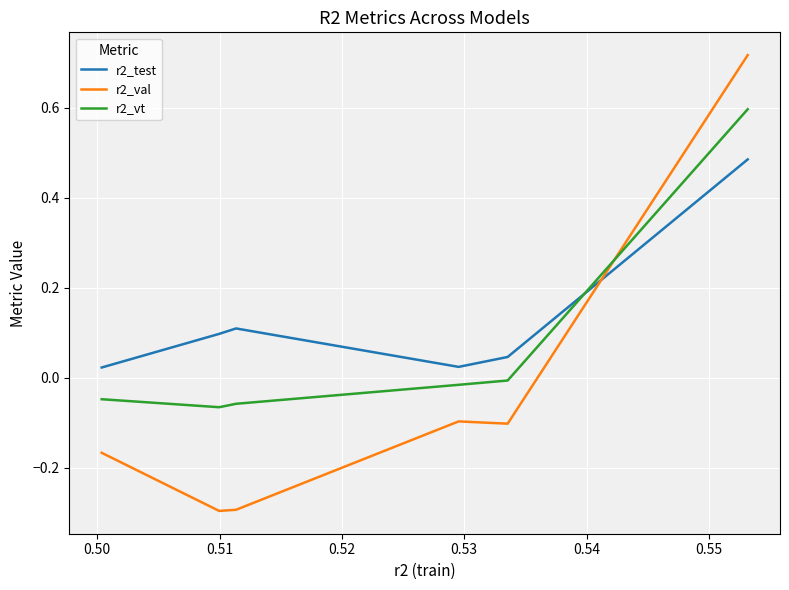

What is the difference between the maximum and second lowest values in the r2_val series?

1.0